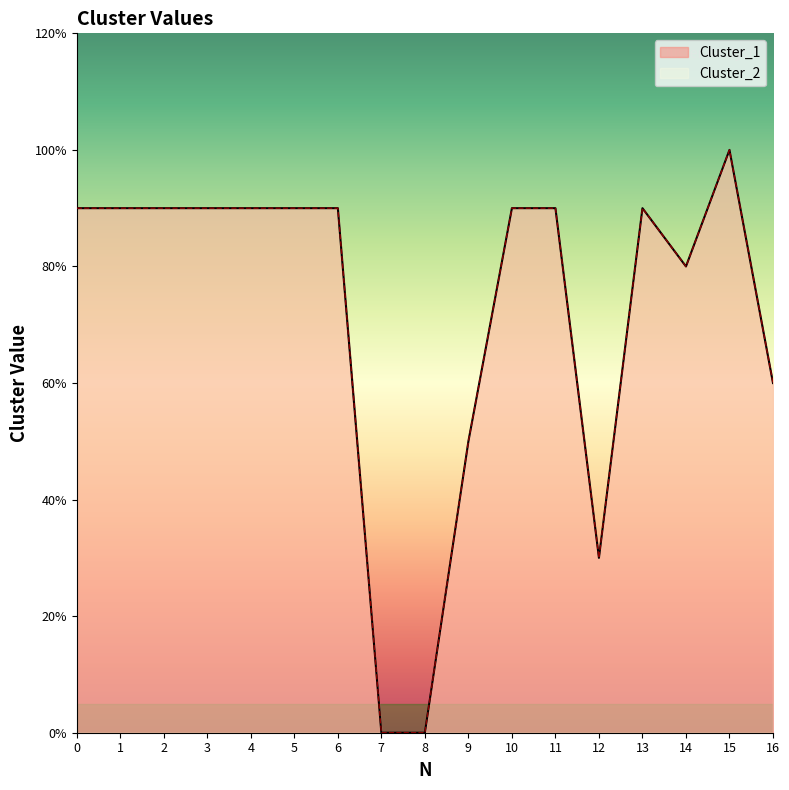

Is it true that Cluster_1 equals 9 at 10?

True